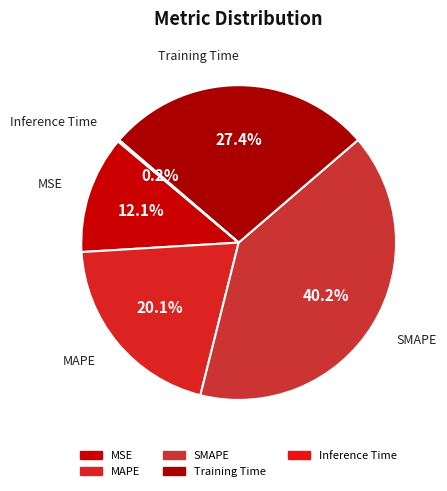

What percentage is NOT represented by Training Time?

72.6%